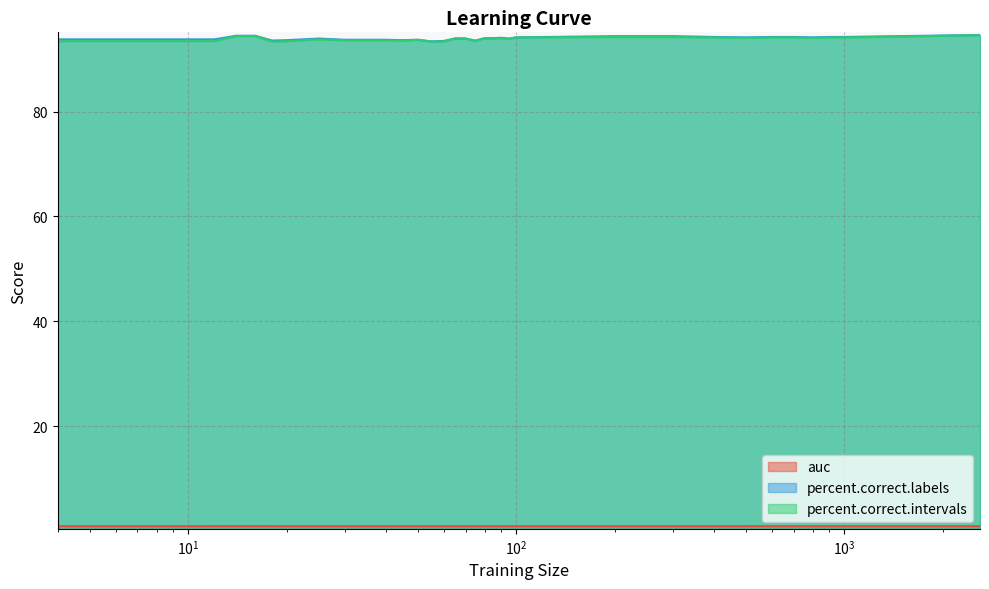

Reading right to left, transcribe all the data shown in this chart.

auc: 1.0	1.0	1.0	1.0	1.0	1.0	1.0	1.0	1.0	1.0	1.0	1.0	1.0	1.0	1.0	1.0	1.0	1.0	1.0	1.0	1.0	1.0	1.0	1.0	1.0	1.0	1.0	1.0	1.0	1.0	1.0	1.0	1.0	1.0	1.0
percent.correct.labels: 94.6	94.2	94.2	94.1	94.2	94.2	94.1	94.2	94.4	94.4	94.1	93.9	94.1	94.0	94.0	93.5	93.9	93.9	93.5	93.4	93.7	93.6	93.7	93.7	93.7	93.9	93.6	93.5	94.4	94.4	93.8	93.8	93.8	93.8	93.8
percent.correct.intervals: 94.6	94.1	94.1	94.0	94.1	94.1	94.0	94.1	94.2	94.2	94.1	93.8	93.9	93.9	93.9	93.4	93.9	93.9	93.3	93.3	93.7	93.5	93.6	93.6	93.6	93.8	93.4	93.3	94.4	94.4	93.4	93.4	93.4	93.4	93.4